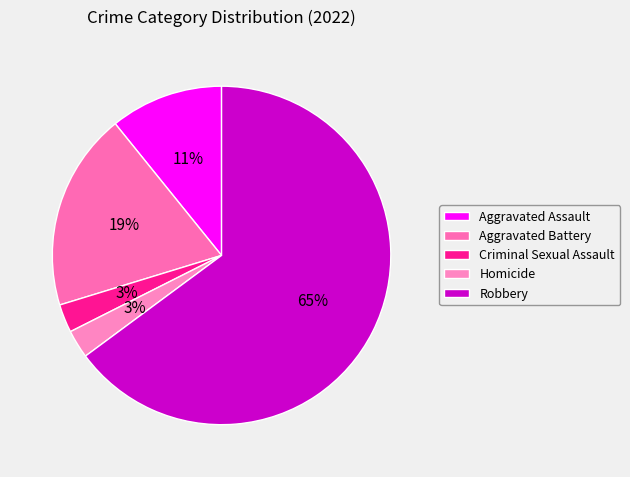

What is the largest slice in the pie chart?

Robbery